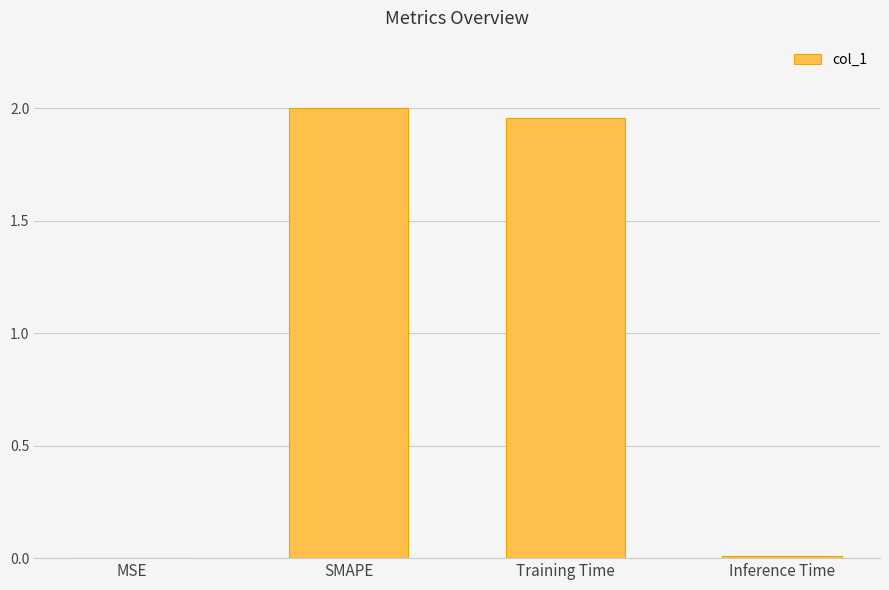

How many values exceed 1?

2